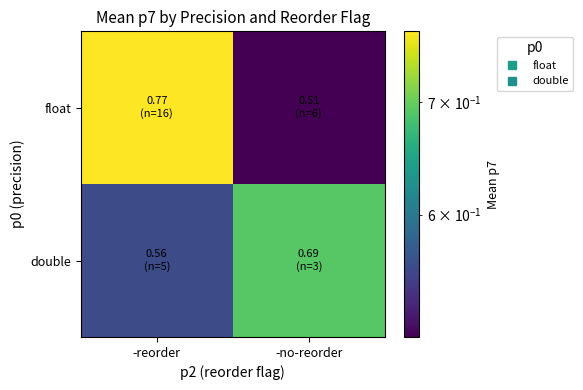

What is the total value across all series at -no-reorder?

1.2